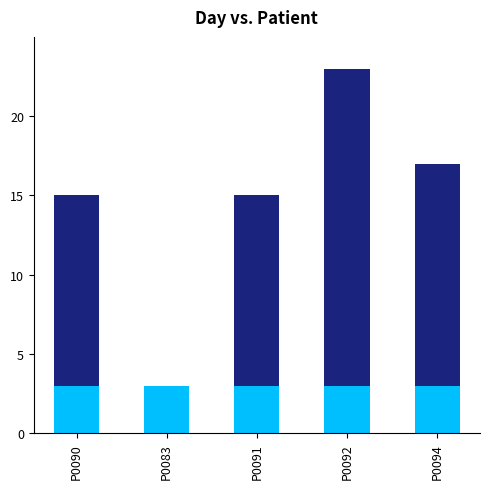

At which category is the sum across all series the highest?

P0092